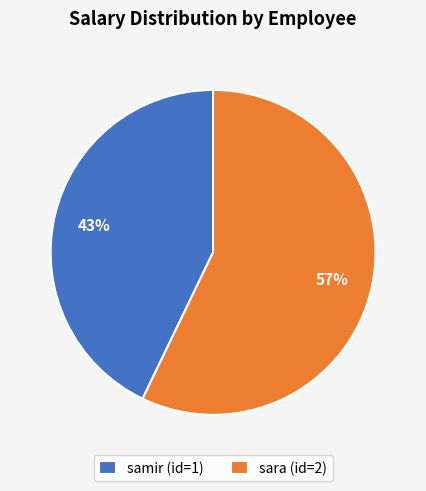

To the nearest percent, what is the difference between the samir (id=1) and sara (id=2) slice percentages?

14%